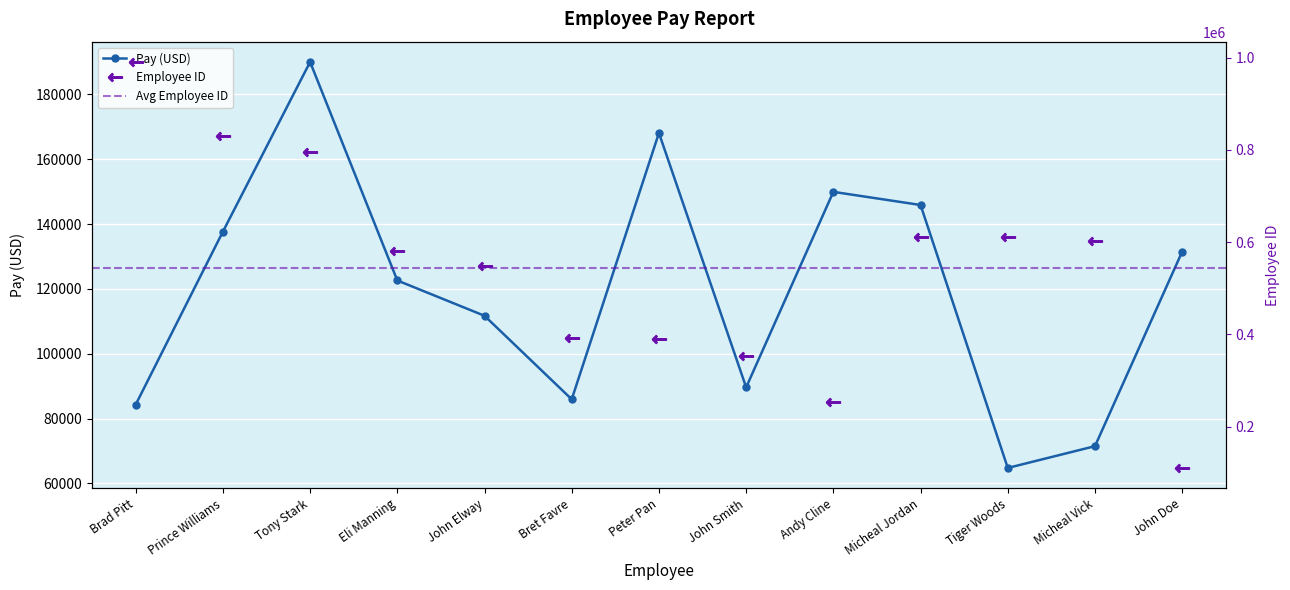

What is the sum of the Employee ID values at Peter Pan and Andy Cline?

644078